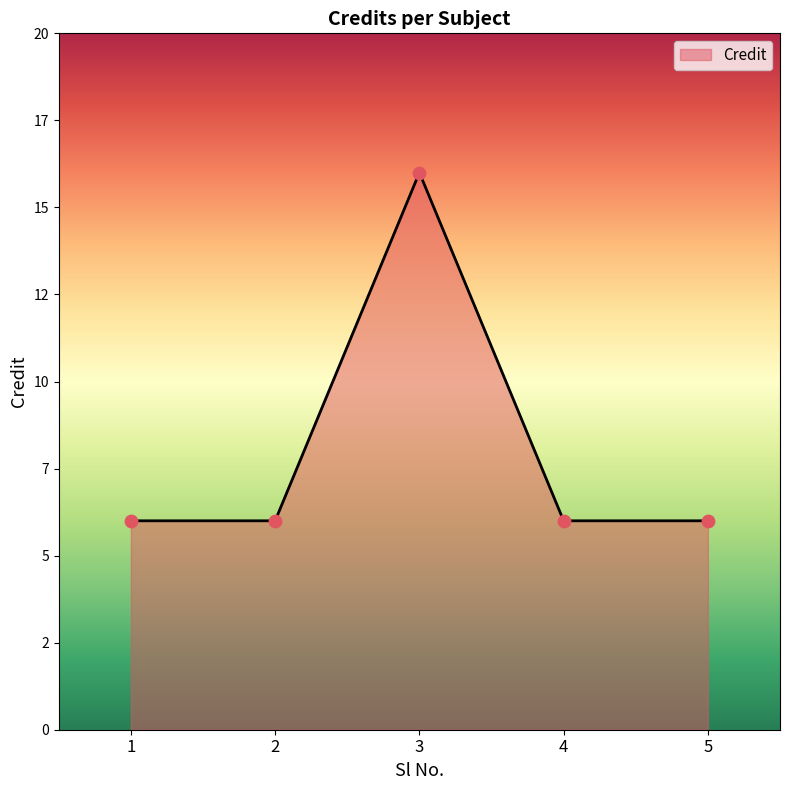

Approximately how many times larger is the value at 4 compared to 2?

1.0